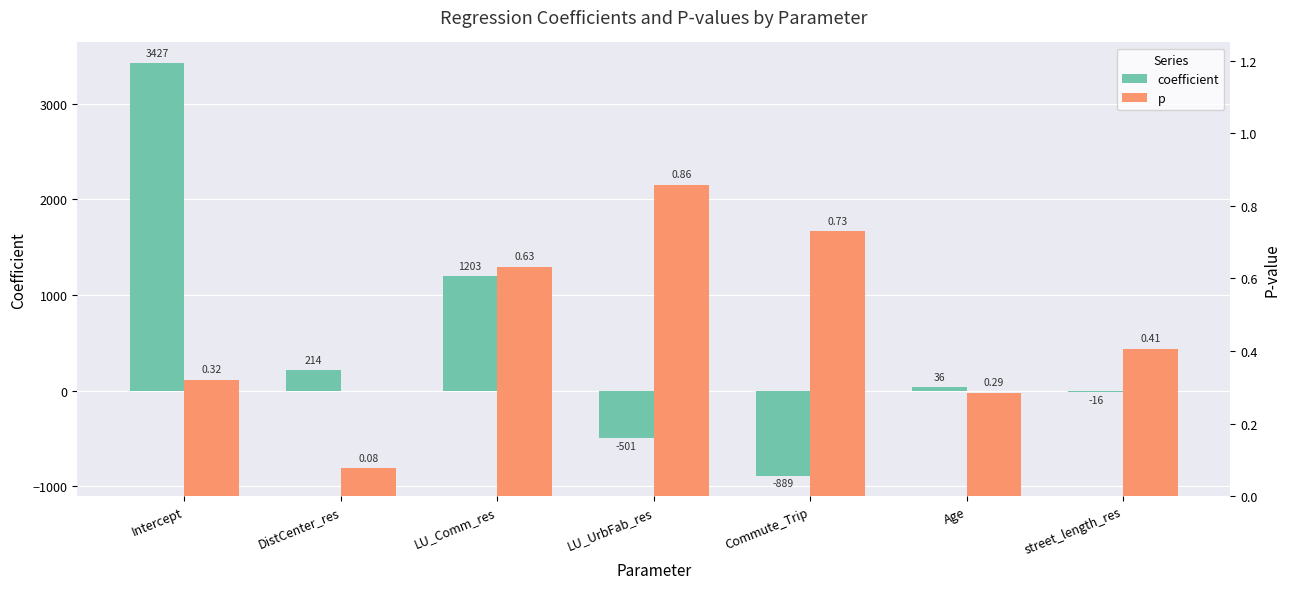

What is the sum of all p values?

3.3